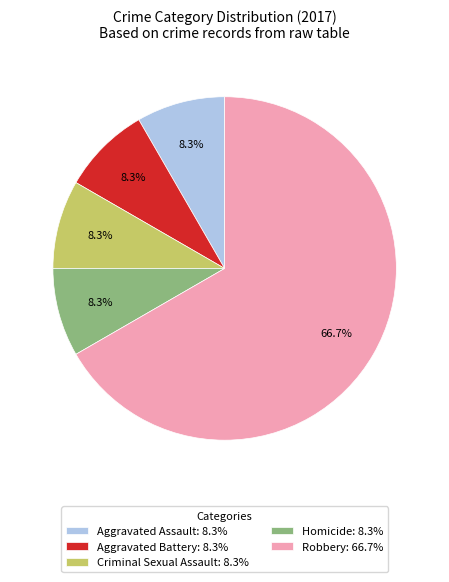

How much of the chart is everything except Aggravated Battery?

91.7%